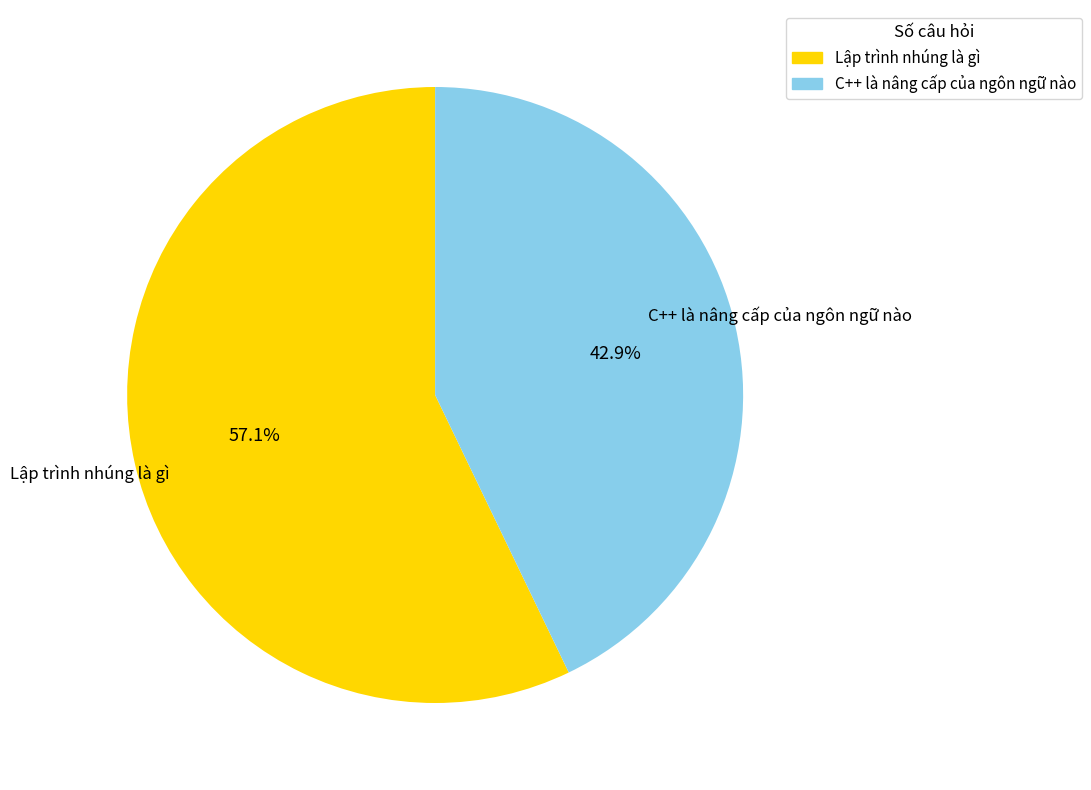

What is the smallest slice in the pie chart?

C++ là nâng cấp của ngôn ngữ nào